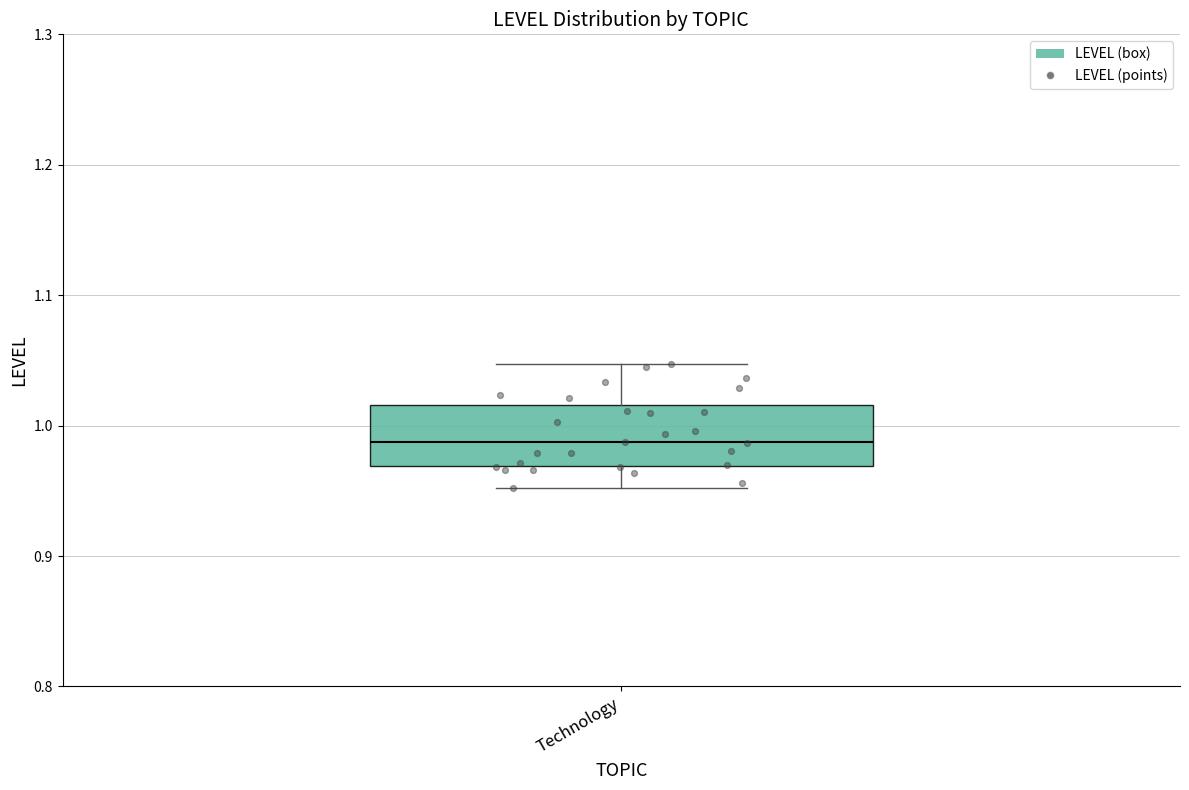

Read this box plot against the y-axis: the position of the median line, the range covered by the box, and the ends of both whiskers. The values are not printed on the chart, so give them approximately, as read against the axis.

median 0.99, box 0.97 to 1.02, whiskers 0.95 to 1.05